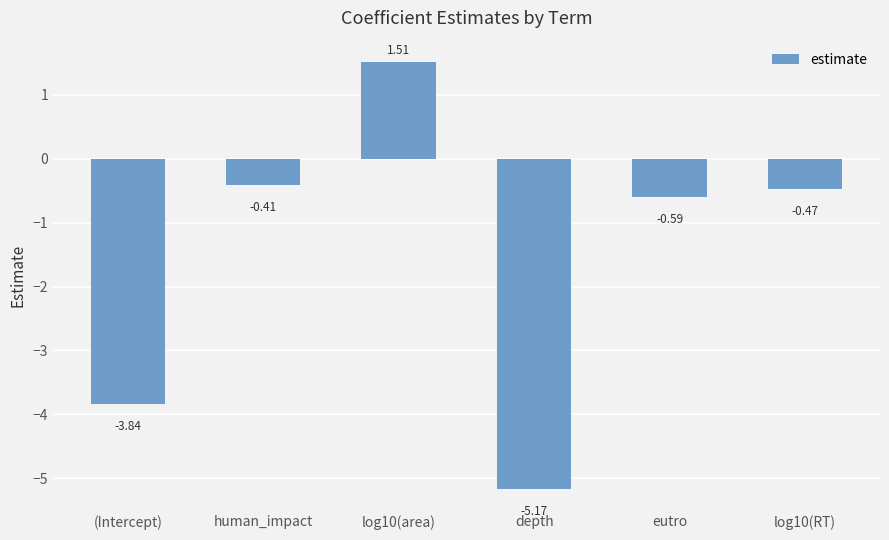

Which category has the lowest value across all series?

depth